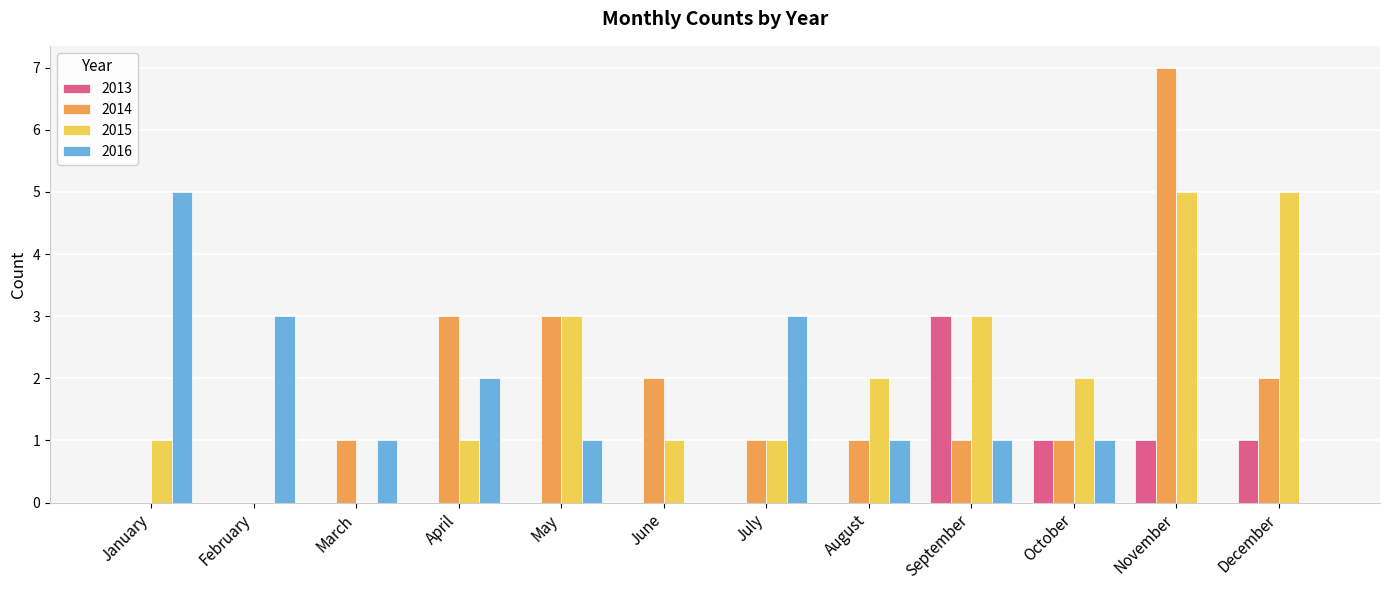

What is the sum of the 2016 values at August and December?

1